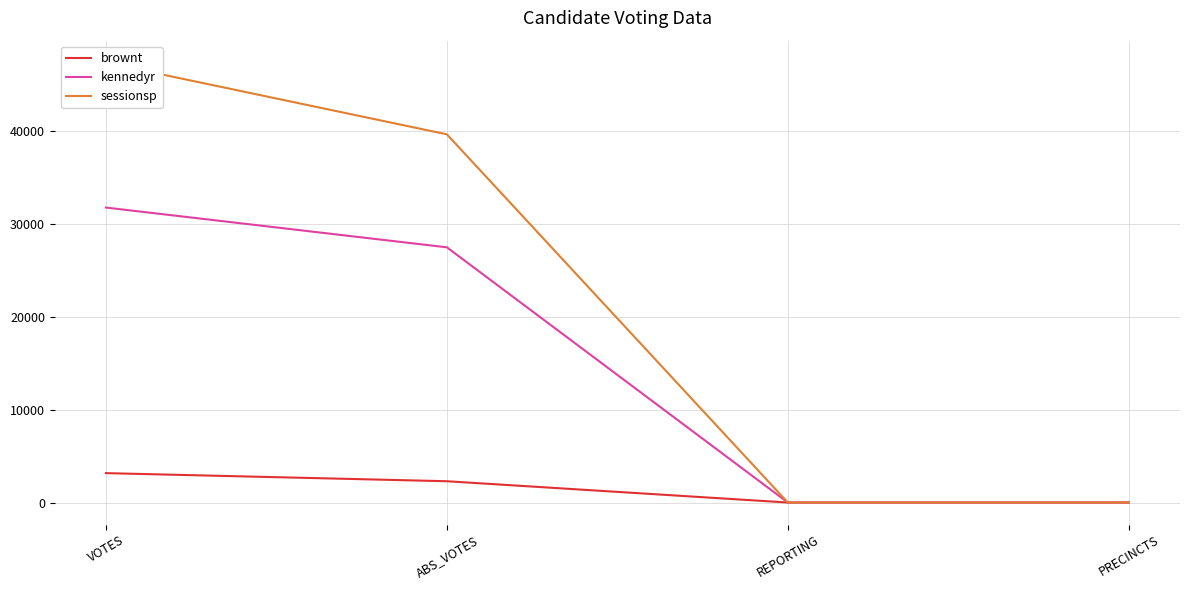

Reading left to right, list all the values displayed in this chart.

brownt: 3256	2386	99	99
kennedyr: 31778	27508	99	99
sessionsp: 47340	39642	99	99